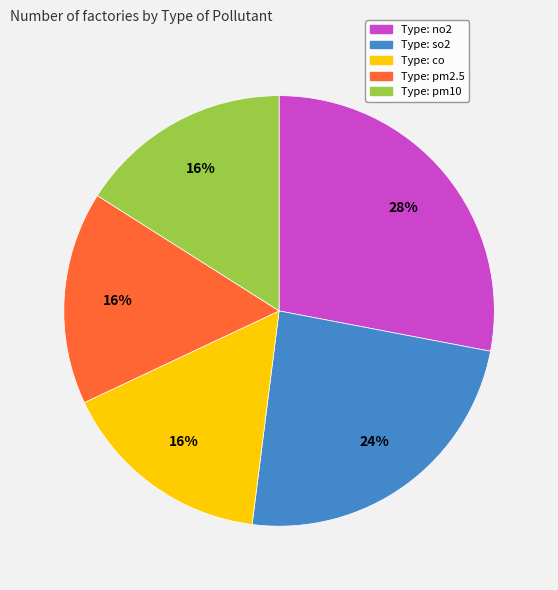

To the nearest percent, what is the average slice percentage?

20%